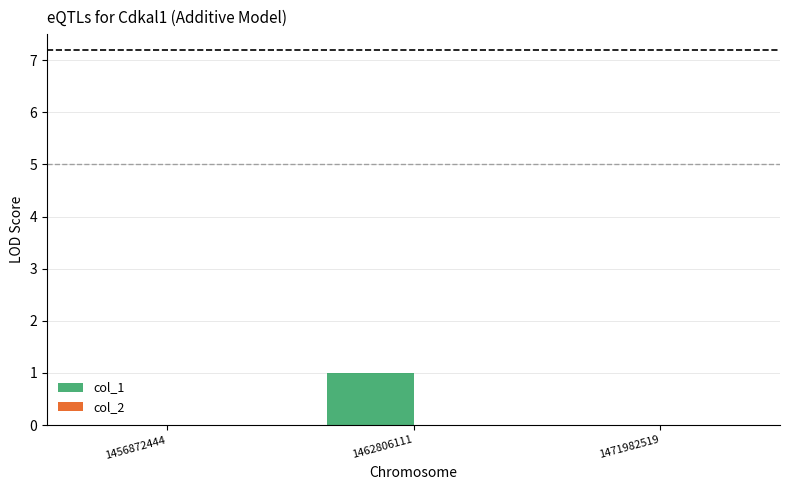

Reading left to right, transcribe all the data shown in this chart.

1456872444=0	1462806111=1	1471982519=0